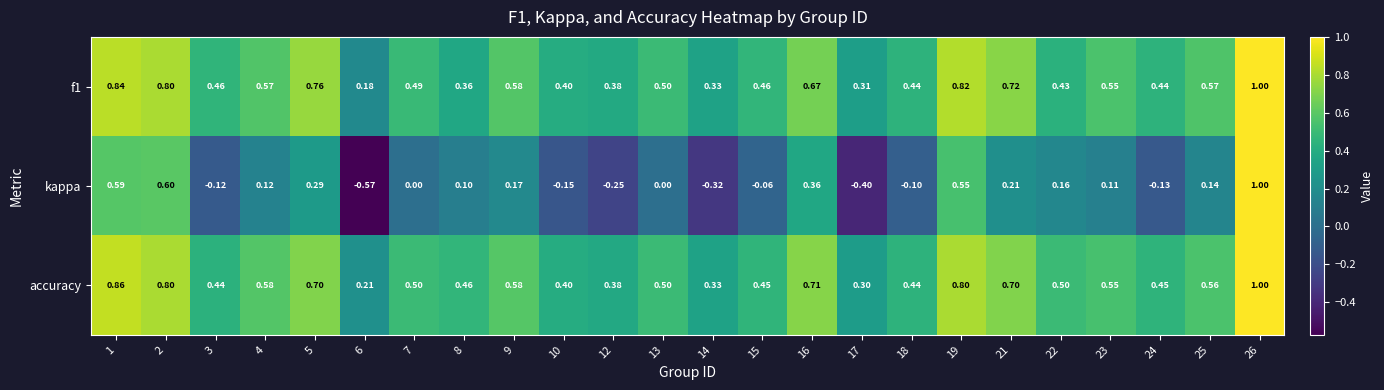

Which series has the largest total across all categories?

accuracy